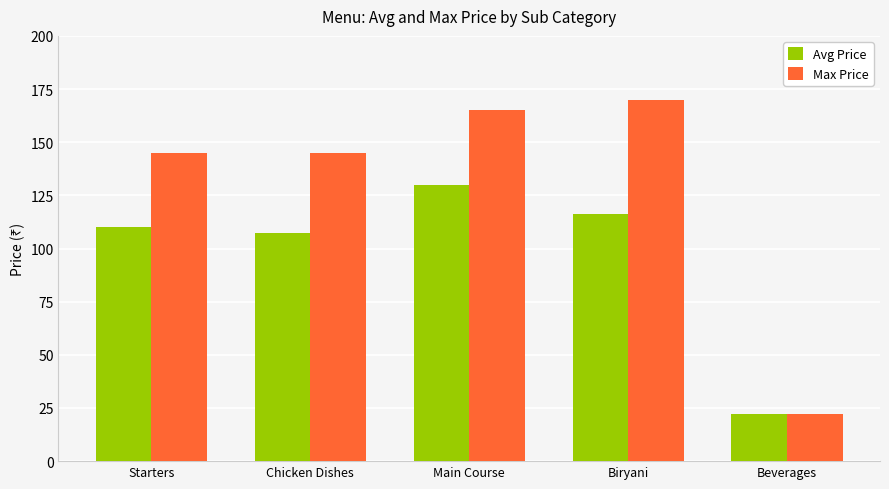

The Max Price series shows 274.9 at Biryani. True or false?

False